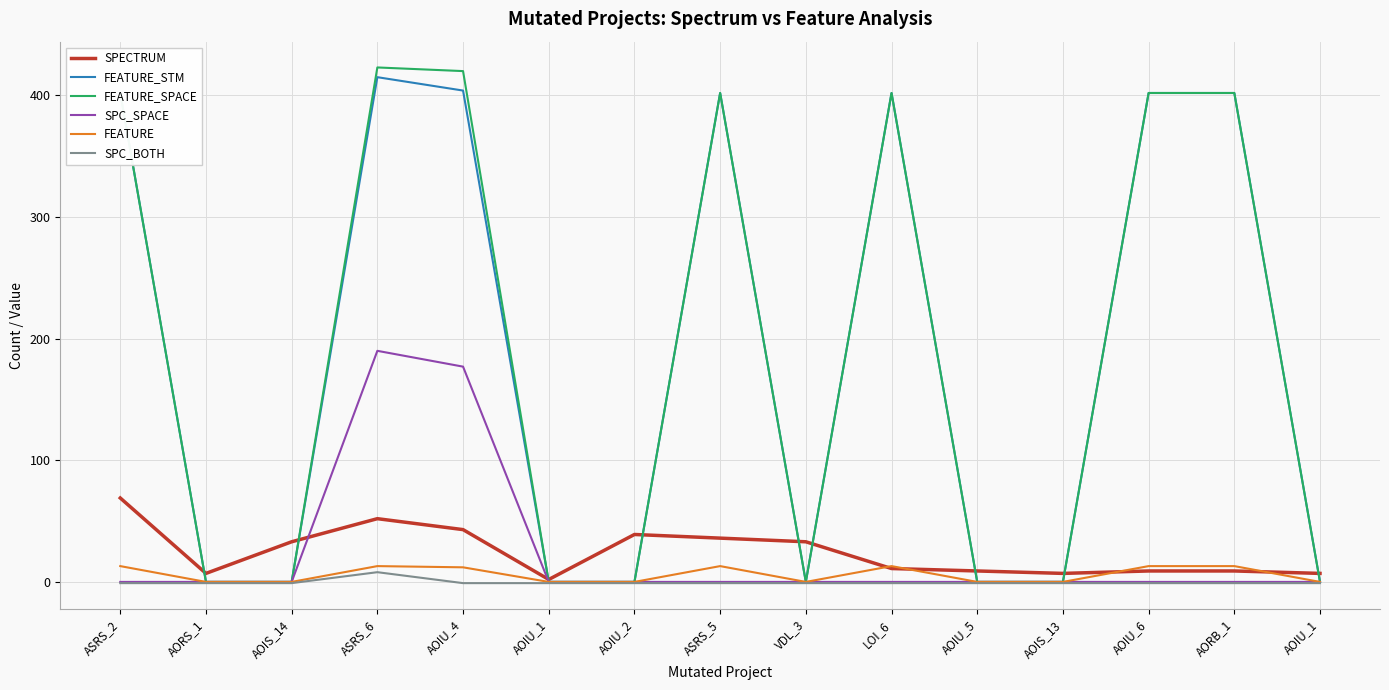

At which category is the sum across all series the highest?

ASRS_6